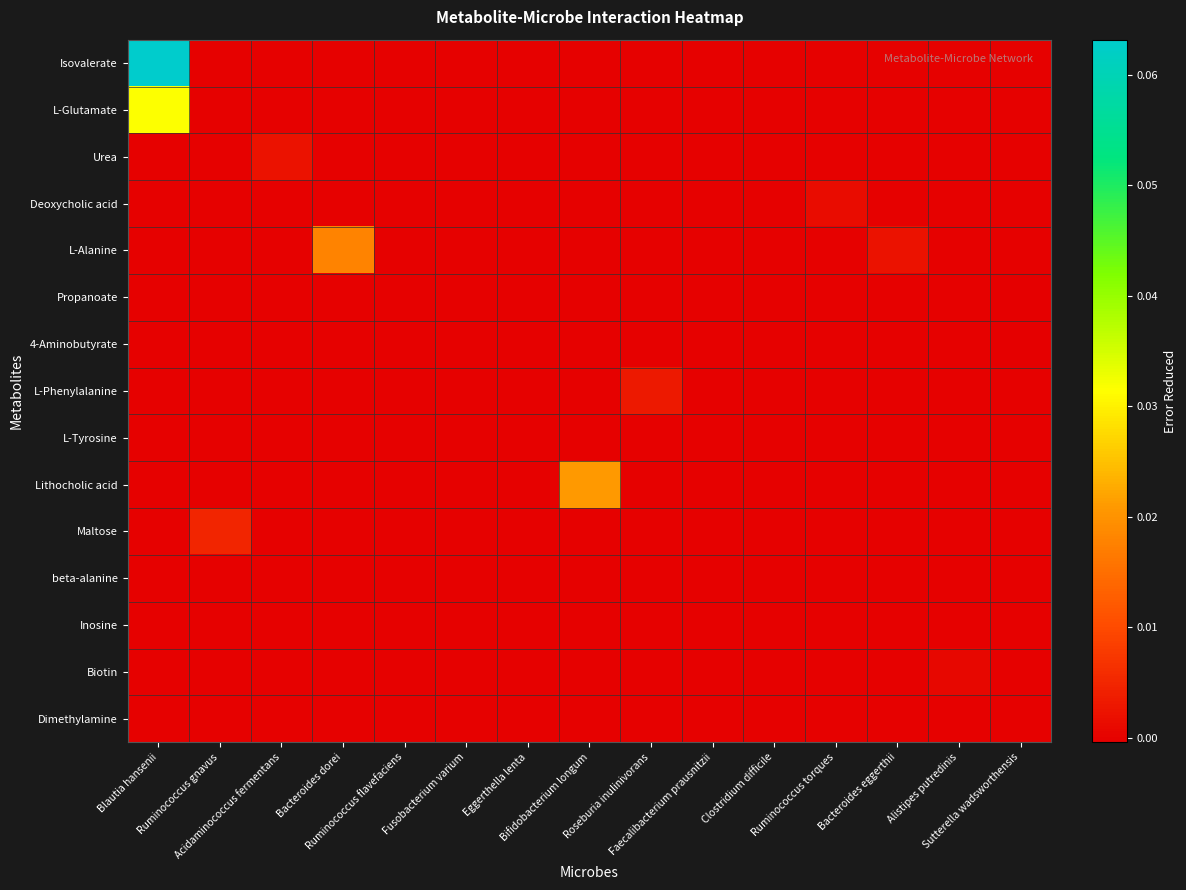

Reading left to right, what are all the values shown in this chart?

Isovalerate: Blautia hansenii=0.1	Ruminococcus gnavus=0.0	Acidaminococcus fermentans=0.0	Bacteroides dorei=0.0	Ruminococcus flavefaciens=0.0	Fusobacterium varium=0.0	Eggerthella lenta=0.0	Bifidobacterium longum=0.0	Roseburia inulinivorans=0.0	Faecalibacterium prausnitzii=0.0	Clostridium difficile=0.0	Ruminococcus torques=0.0	Bacteroides eggerthii=0.0	Alistipes putredinis=0.0	Sutterella wadsworthensis=0.0
L-Glutamate: Blautia hansenii=0.0	Ruminococcus gnavus=0.0	Acidaminococcus fermentans=0.0	Bacteroides dorei=0.0	Ruminococcus flavefaciens=0.0	Fusobacterium varium=0.0	Eggerthella lenta=0.0	Bifidobacterium longum=0.0	Roseburia inulinivorans=0.0	Faecalibacterium prausnitzii=0.0	Clostridium difficile=0.0	Ruminococcus torques=0.0	Bacteroides eggerthii=0.0	Alistipes putredinis=0.0	Sutterella wadsworthensis=0.0
Urea: Blautia hansenii=0.0	Ruminococcus gnavus=0.0	Acidaminococcus fermentans=0.0	Bacteroides dorei=0.0	Ruminococcus flavefaciens=0.0	Fusobacterium varium=0.0	Eggerthella lenta=0.0	Bifidobacterium longum=0.0	Roseburia inulinivorans=0.0	Faecalibacterium prausnitzii=0.0	Clostridium difficile=0.0	Ruminococcus torques=0.0	Bacteroides eggerthii=0.0	Alistipes putredinis=0.0	Sutterella wadsworthensis=0.0
Deoxycholic acid: Blautia hansenii=0.0	Ruminococcus gnavus=0.0	Acidaminococcus fermentans=0.0	Bacteroides dorei=0.0	Ruminococcus flavefaciens=0.0	Fusobacterium varium=0.0	Eggerthella lenta=0.0	Bifidobacterium longum=0.0	Roseburia inulinivorans=0.0	Faecalibacterium prausnitzii=0.0	Clostridium difficile=0.0	Ruminococcus torques=0.0	Bacteroides eggerthii=0.0	Alistipes putredinis=0.0	Sutterella wadsworthensis=0.0
L-Alanine: Blautia hansenii=0.0	Ruminococcus gnavus=0.0	Acidaminococcus fermentans=0.0	Bacteroides dorei=0.0	Ruminococcus flavefaciens=0.0	Fusobacterium varium=0.0	Eggerthella lenta=0.0	Bifidobacterium longum=0.0	Roseburia inulinivorans=0.0	Faecalibacterium prausnitzii=0.0	Clostridium difficile=0.0	Ruminococcus torques=0.0	Bacteroides eggerthii=0.0	Alistipes putredinis=0.0	Sutterella wadsworthensis=0.0
Propanoate: Blautia hansenii=0.0	Ruminococcus gnavus=0.0	Acidaminococcus fermentans=0.0	Bacteroides dorei=0.0	Ruminococcus flavefaciens=0.0	Fusobacterium varium=0.0	Eggerthella lenta=0.0	Bifidobacterium longum=0.0	Roseburia inulinivorans=0.0	Faecalibacterium prausnitzii=0.0	Clostridium difficile=0.0	Ruminococcus torques=0.0	Bacteroides eggerthii=0.0	Alistipes putredinis=0.0	Sutterella wadsworthensis=-0.0
4-Aminobutyrate: Blautia hansenii=0.0	Ruminococcus gnavus=0.0	Acidaminococcus fermentans=0.0	Bacteroides dorei=0.0	Ruminococcus flavefaciens=0.0	Fusobacterium varium=0.0	Eggerthella lenta=0.0	Bifidobacterium longum=0.0	Roseburia inulinivorans=0.0	Faecalibacterium prausnitzii=0.0	Clostridium difficile=0.0	Ruminococcus torques=0.0	Bacteroides eggerthii=0.0	Alistipes putredinis=0.0	Sutterella wadsworthensis=-0.0
L-Phenylalanine: Blautia hansenii=0.0	Ruminococcus gnavus=0.0	Acidaminococcus fermentans=0.0	Bacteroides dorei=0.0	Ruminococcus flavefaciens=0.0	Fusobacterium varium=0.0	Eggerthella lenta=0.0	Bifidobacterium longum=0.0	Roseburia inulinivorans=0.0	Faecalibacterium prausnitzii=0.0	Clostridium difficile=0.0	Ruminococcus torques=0.0	Bacteroides eggerthii=0.0	Alistipes putredinis=0.0	Sutterella wadsworthensis=0.0
L-Tyrosine: Blautia hansenii=0.0	Ruminococcus gnavus=0.0	Acidaminococcus fermentans=0.0	Bacteroides dorei=0.0	Ruminococcus flavefaciens=0.0	Fusobacterium varium=0.0	Eggerthella lenta=0.0	Bifidobacterium longum=0.0	Roseburia inulinivorans=0.0	Faecalibacterium prausnitzii=0.0	Clostridium difficile=0.0	Ruminococcus torques=0.0	Bacteroides eggerthii=0.0	Alistipes putredinis=0.0	Sutterella wadsworthensis=0.0
Lithocholic acid: Blautia hansenii=0.0	Ruminococcus gnavus=0.0	Acidaminococcus fermentans=0.0	Bacteroides dorei=0.0	Ruminococcus flavefaciens=0.0	Fusobacterium varium=0.0	Eggerthella lenta=0.0	Bifidobacterium longum=0.0	Roseburia inulinivorans=0.0	Faecalibacterium prausnitzii=0.0	Clostridium difficile=0.0	Ruminococcus torques=0.0	Bacteroides eggerthii=0.0	Alistipes putredinis=0.0	Sutterella wadsworthensis=0.0
Maltose: Blautia hansenii=0.0	Ruminococcus gnavus=0.0	Acidaminococcus fermentans=0.0	Bacteroides dorei=0.0	Ruminococcus flavefaciens=0.0	Fusobacterium varium=0.0	Eggerthella lenta=0.0	Bifidobacterium longum=0.0	Roseburia inulinivorans=0.0	Faecalibacterium prausnitzii=0.0	Clostridium difficile=0.0	Ruminococcus torques=0.0	Bacteroides eggerthii=0.0	Alistipes putredinis=0.0	Sutterella wadsworthensis=0.0
beta-alanine: Blautia hansenii=0.0	Ruminococcus gnavus=0.0	Acidaminococcus fermentans=0.0	Bacteroides dorei=0.0	Ruminococcus flavefaciens=0.0	Fusobacterium varium=0.0	Eggerthella lenta=0.0	Bifidobacterium longum=0.0	Roseburia inulinivorans=0.0	Faecalibacterium prausnitzii=0.0	Clostridium difficile=0.0	Ruminococcus torques=0.0	Bacteroides eggerthii=0.0	Alistipes putredinis=0.0	Sutterella wadsworthensis=0.0
Inosine: Blautia hansenii=0.0	Ruminococcus gnavus=0.0	Acidaminococcus fermentans=0.0	Bacteroides dorei=0.0	Ruminococcus flavefaciens=0.0	Fusobacterium varium=0.0	Eggerthella lenta=0.0	Bifidobacterium longum=0.0	Roseburia inulinivorans=0.0	Faecalibacterium prausnitzii=0.0	Clostridium difficile=0.0	Ruminococcus torques=0.0	Bacteroides eggerthii=0.0	Alistipes putredinis=0.0	Sutterella wadsworthensis=0.0
Biotin: Blautia hansenii=0.0	Ruminococcus gnavus=0.0	Acidaminococcus fermentans=0.0	Bacteroides dorei=0.0	Ruminococcus flavefaciens=0.0	Fusobacterium varium=0.0	Eggerthella lenta=0.0	Bifidobacterium longum=0.0	Roseburia inulinivorans=0.0	Faecalibacterium prausnitzii=0.0	Clostridium difficile=0.0	Ruminococcus torques=0.0	Bacteroides eggerthii=0.0	Alistipes putredinis=0.0	Sutterella wadsworthensis=0.0
Dimethylamine: Blautia hansenii=0.0	Ruminococcus gnavus=0.0	Acidaminococcus fermentans=0.0	Bacteroides dorei=0.0	Ruminococcus flavefaciens=0.0	Fusobacterium varium=0.0	Eggerthella lenta=0.0	Bifidobacterium longum=0.0	Roseburia inulinivorans=0.0	Faecalibacterium prausnitzii=0.0	Clostridium difficile=0.0	Ruminococcus torques=0.0	Bacteroides eggerthii=0.0	Alistipes putredinis=0.0	Sutterella wadsworthensis=0.0